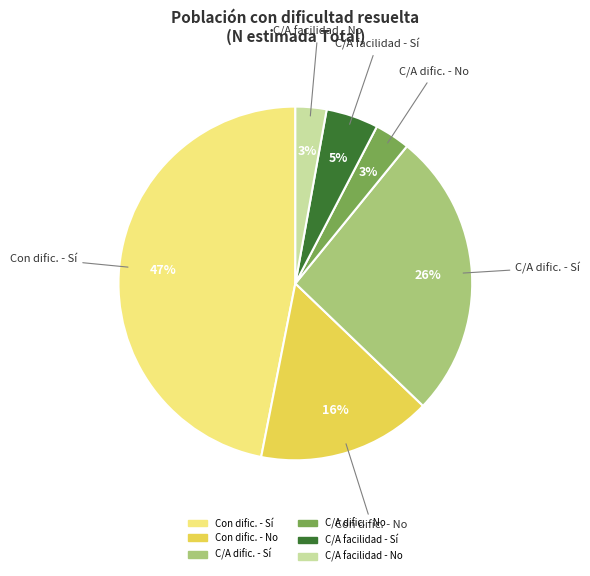

Is there a majority slice in this chart?

No